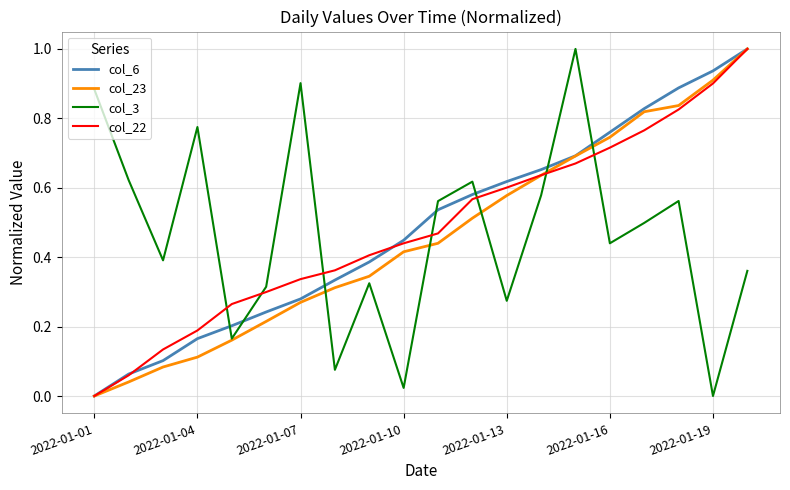

True or false: col_22 and col_3 cross at least once.

True